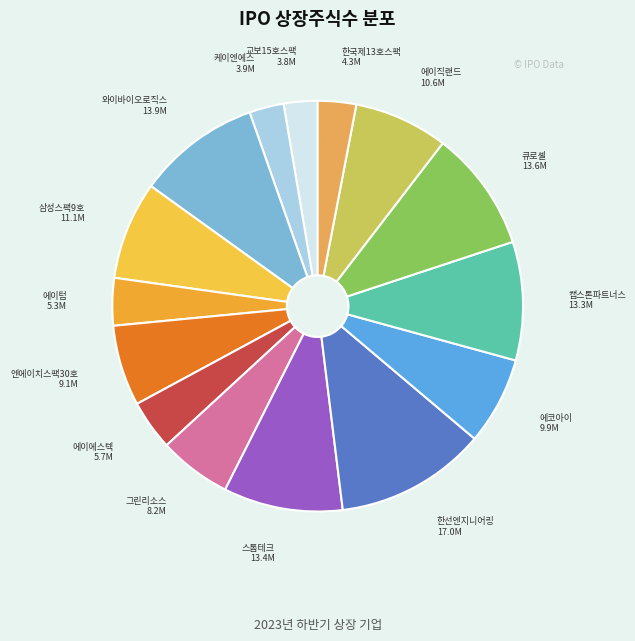

The 그린리소스 slice represents 6% of the pie. True or false?

True